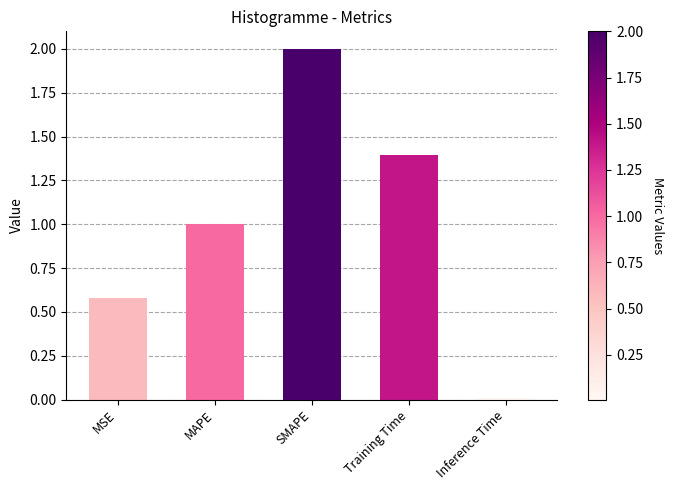

What position from the left is Training Time?

4